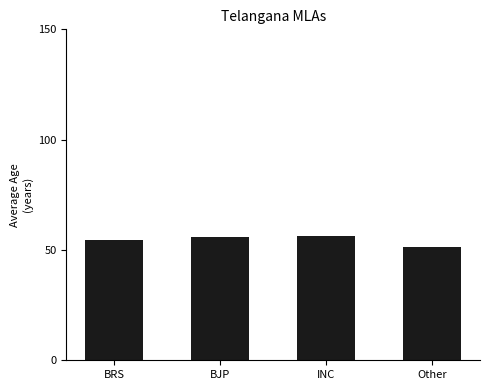

What is the sum of the values at Other and BRS?

105.8